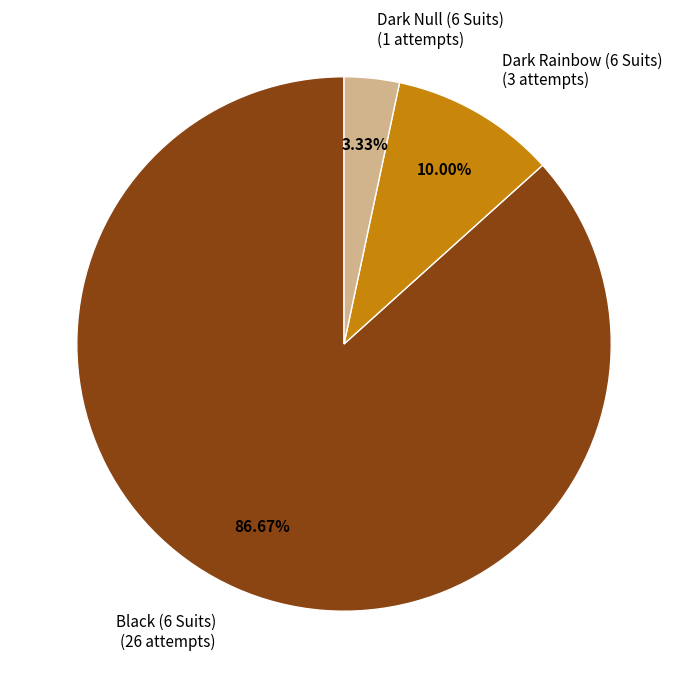

What is the total percentage of Dark Rainbow (6 Suits) and Dark Null (6 Suits)?

13.3%